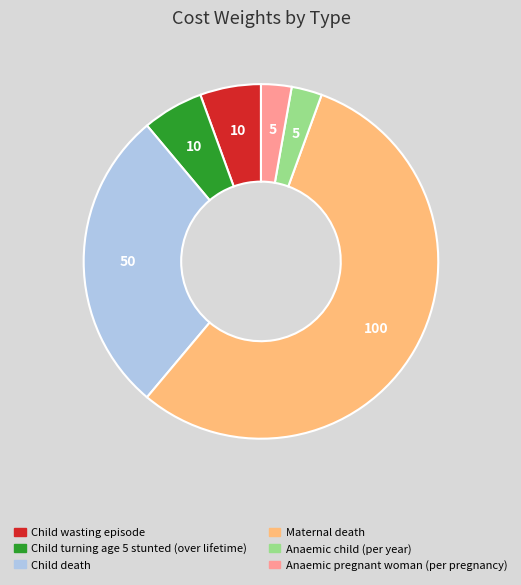

Is the sum of Anaemic pregnant woman (per pregnancy) and Child turning age 5 stunted (over lifetime) greater than half?

No